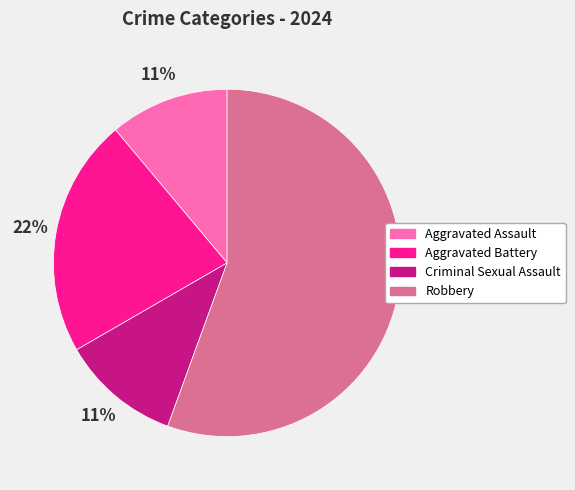

The Robbery slice represents 56% of the pie. True or false?

True